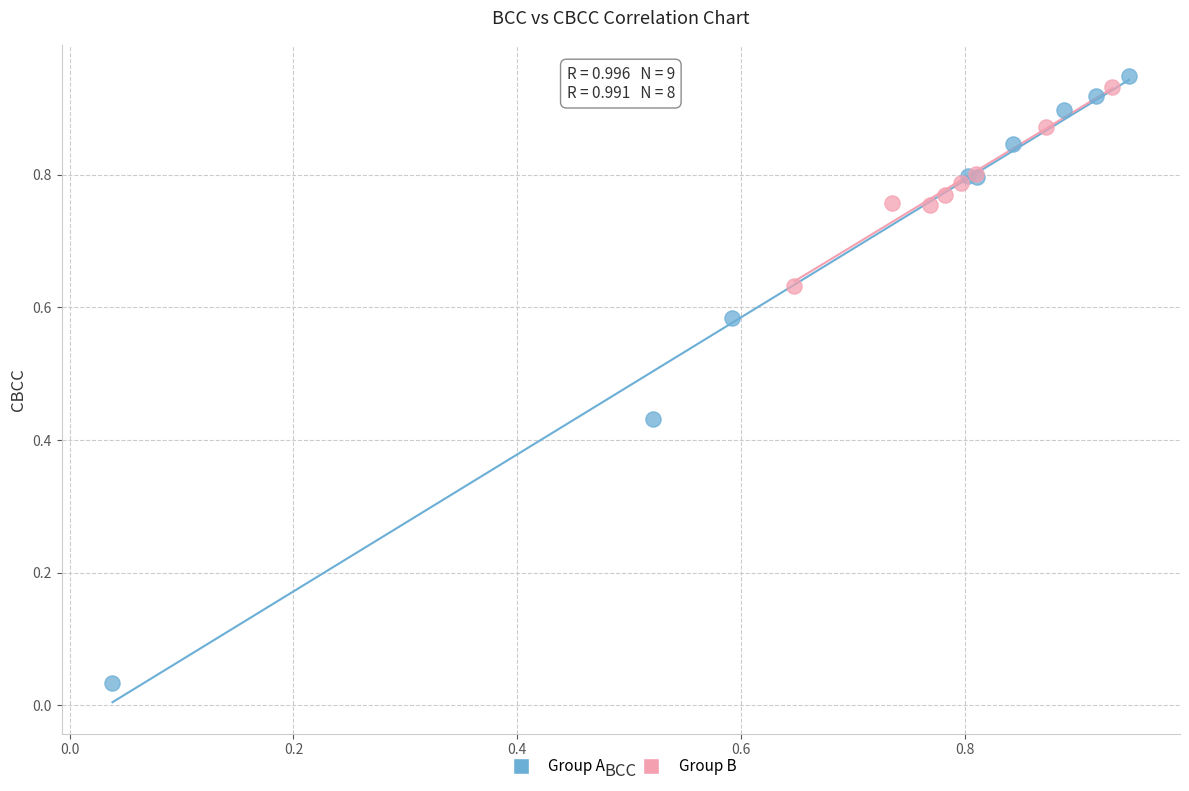

Which series reaches the minimum Y coordinate?

Group A